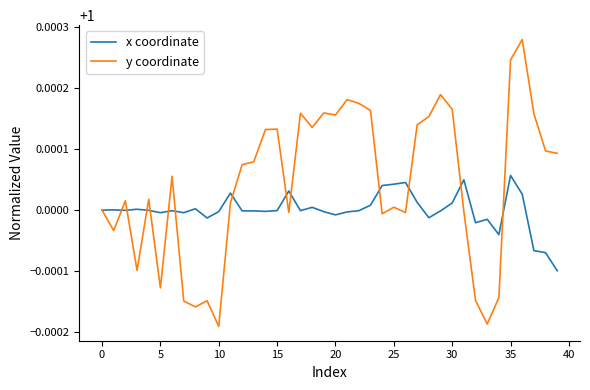

Which series has the largest range (max minus min)?

y coordinate